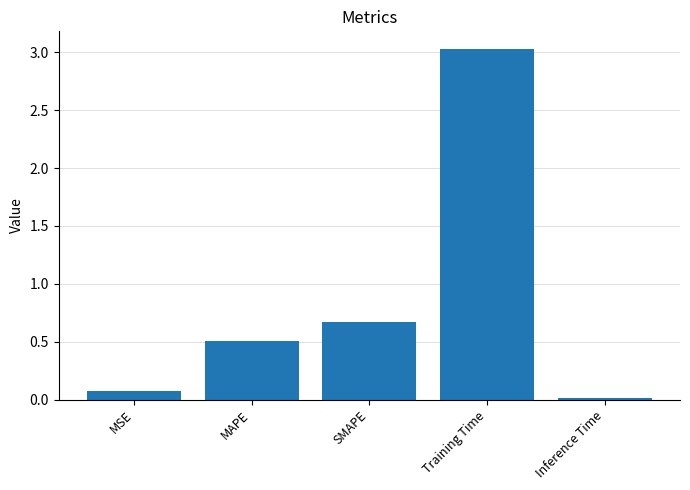

How many bars are there in total?

5